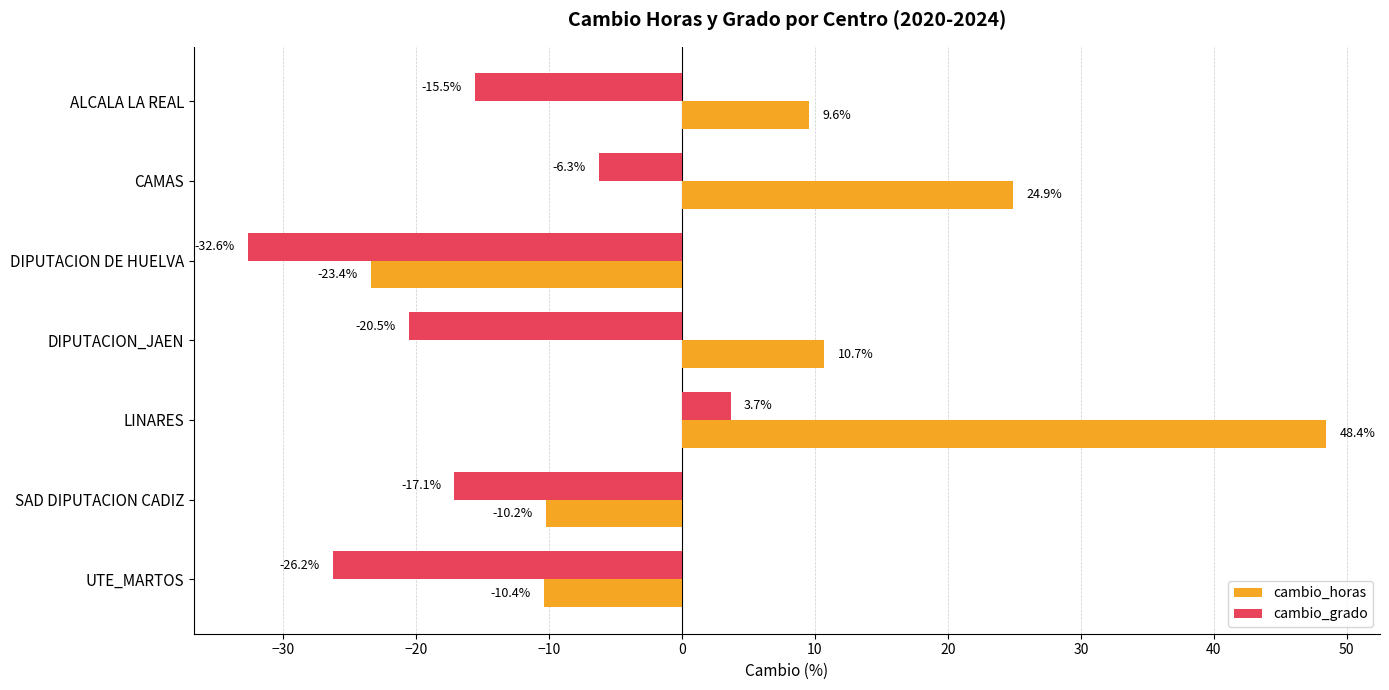

Is it true that cambio_horas equals 9.6 at ALCALA LA REAL?

True